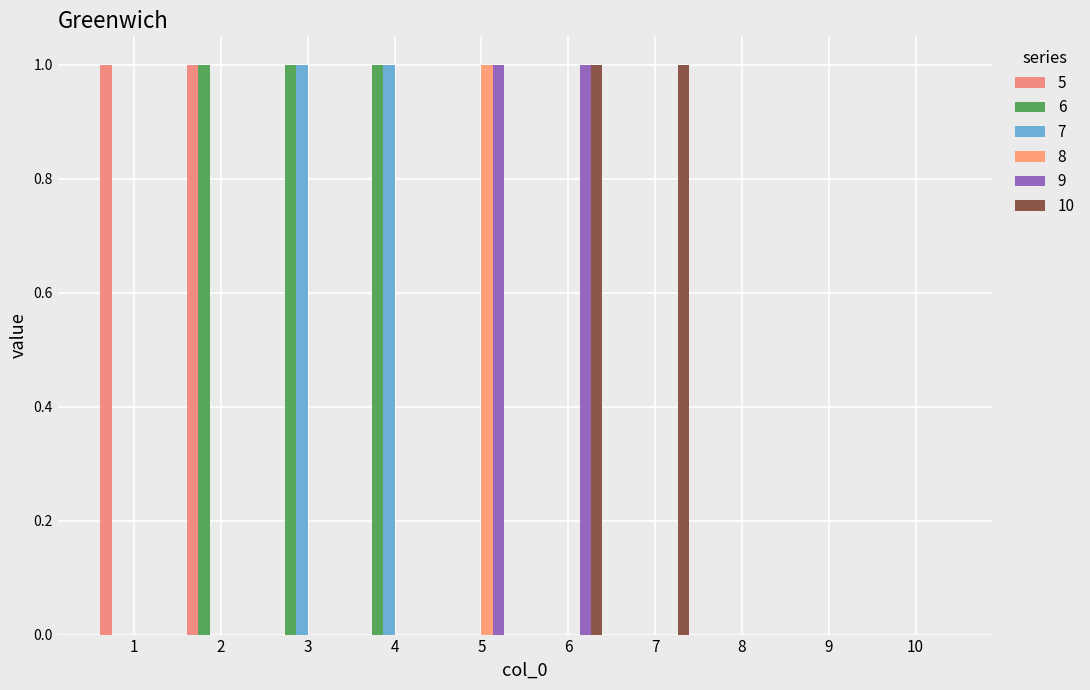

The value of 5 at 5 is 1. True or false?

False